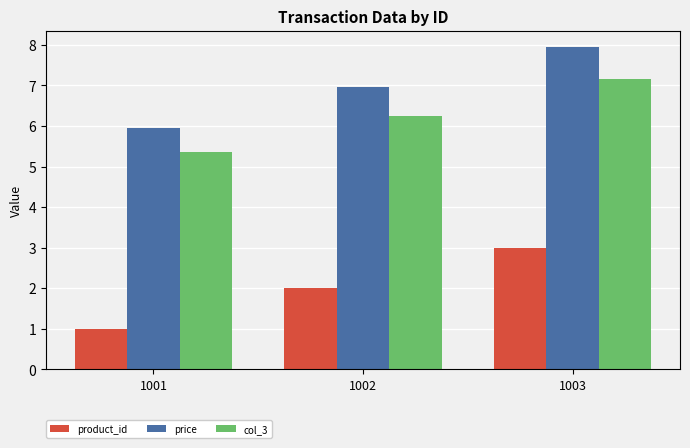

What is the total value across all series at 1001?

12.3